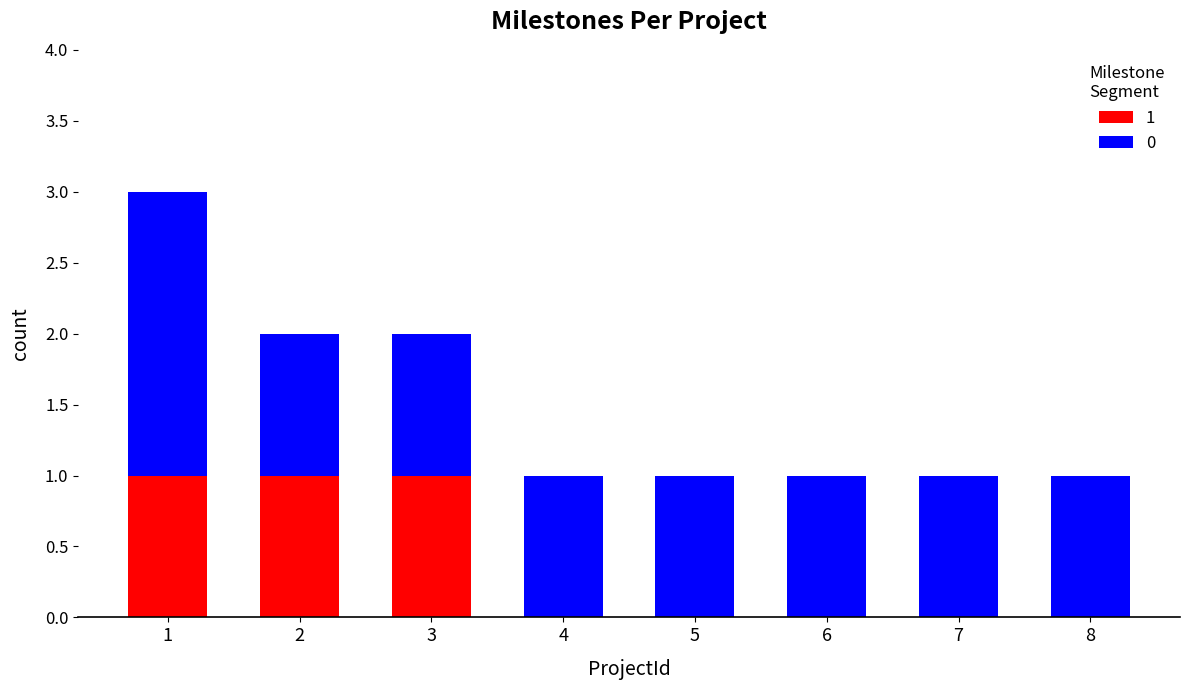

The 1 series shows 1 at 5. True or false?

False